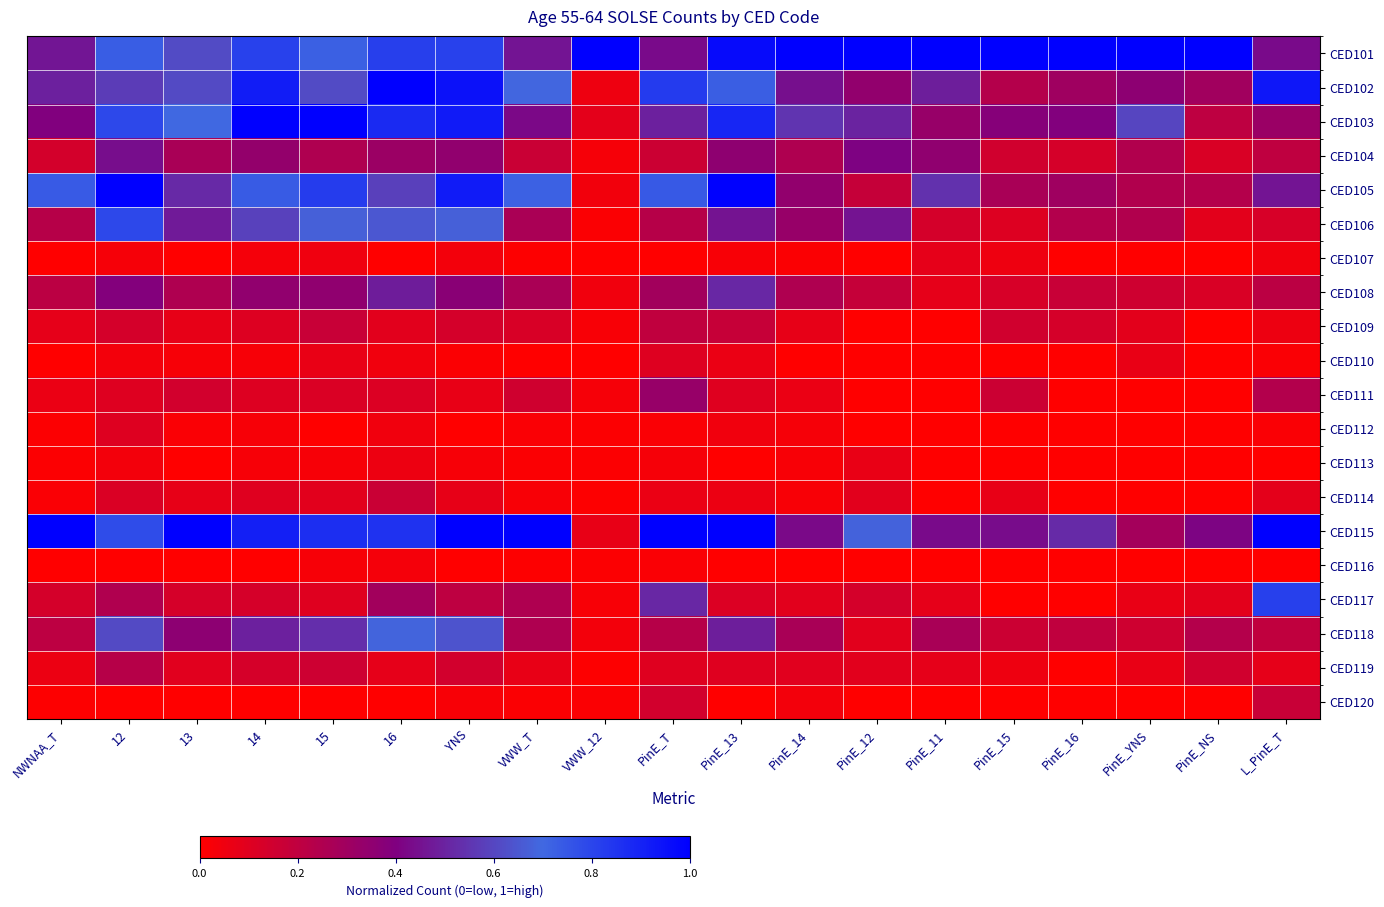

Which series has the widest spread of values?

CED105